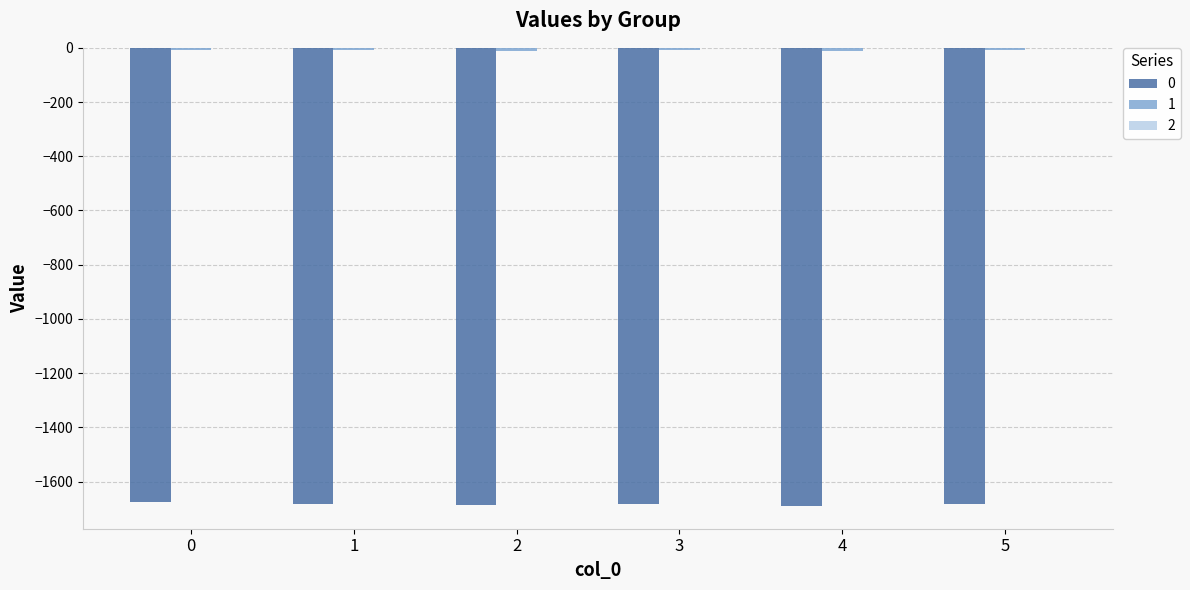

What is the sum of the 1 values at 3 and 4?

-19.7